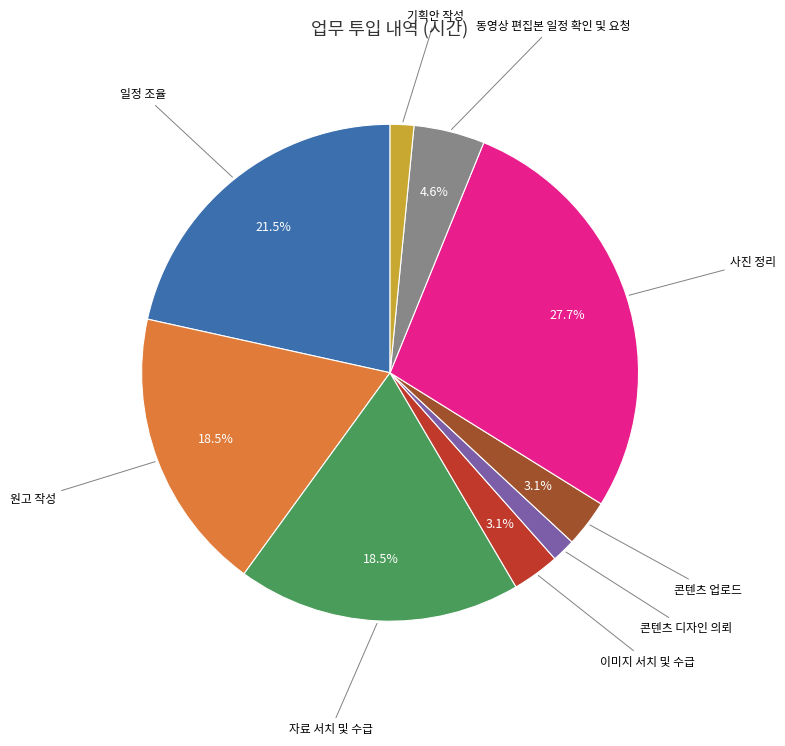

Is there a majority slice in this chart?

No